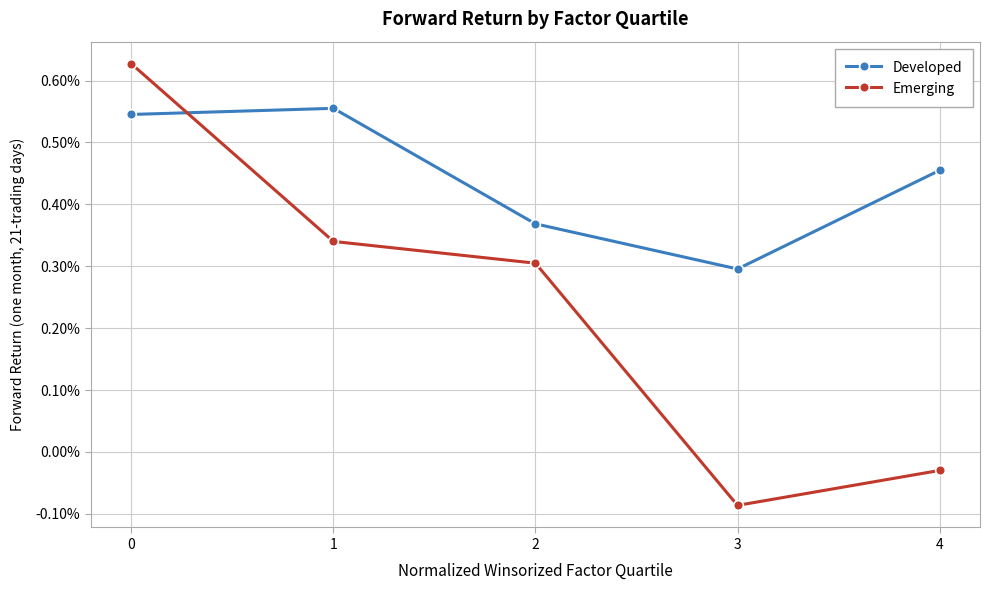

Rank the series by their average value, from highest to lowest.

Developed, Emerging